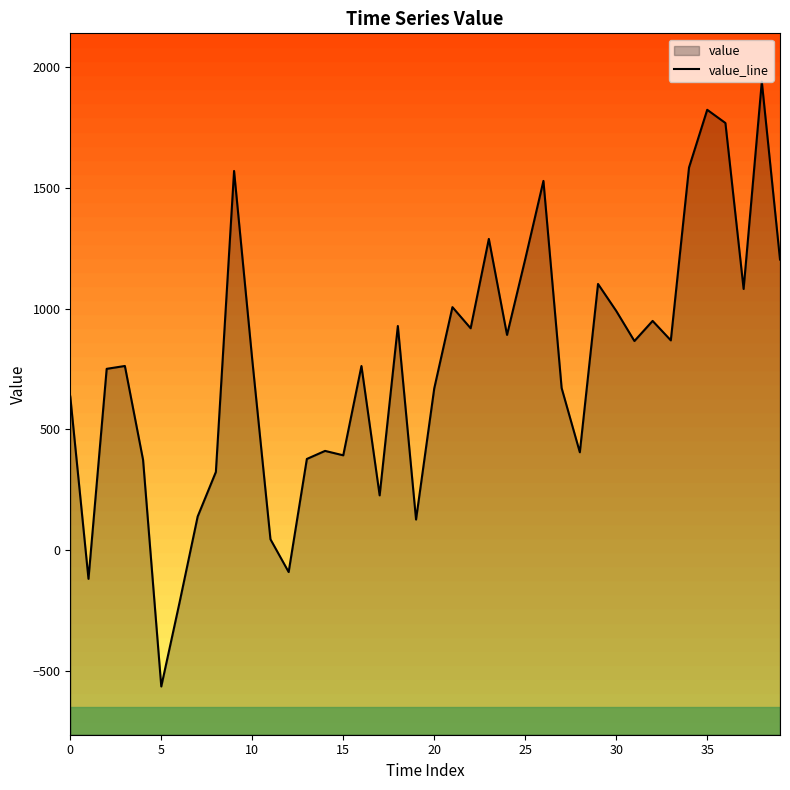

Between 5 and 10, which is larger?

10